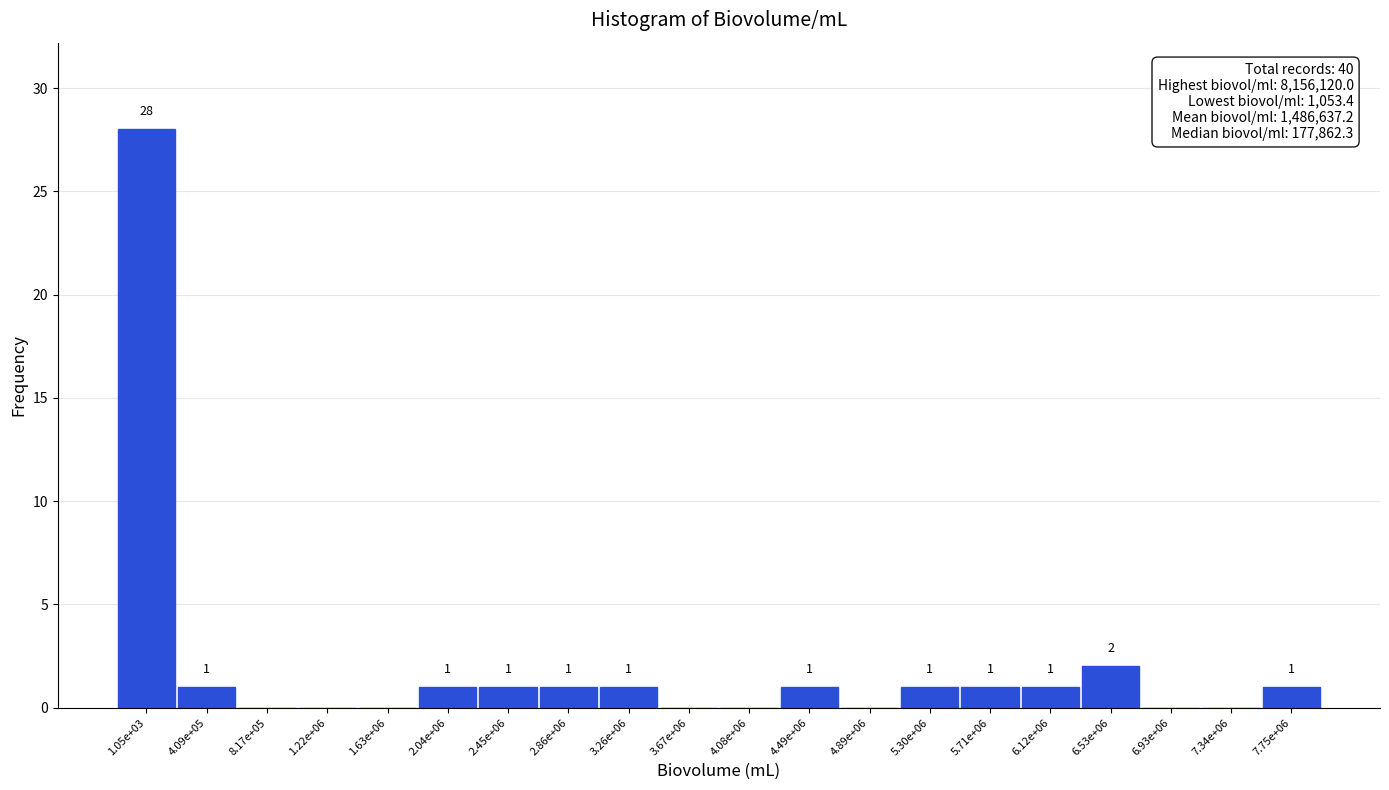

Reading left to right, extract all data points from this chart.

1.05e+03=28	4.09e+05=1	8.17e+05=0	1.22e+06=0	1.63e+06=0	2.04e+06=1	2.45e+06=1	2.86e+06=1	3.26e+06=1	3.67e+06=0	4.08e+06=0	4.49e+06=1	4.89e+06=0	5.30e+06=1	5.71e+06=1	6.12e+06=1	6.53e+06=2	6.93e+06=0	7.34e+06=0	7.75e+06=1